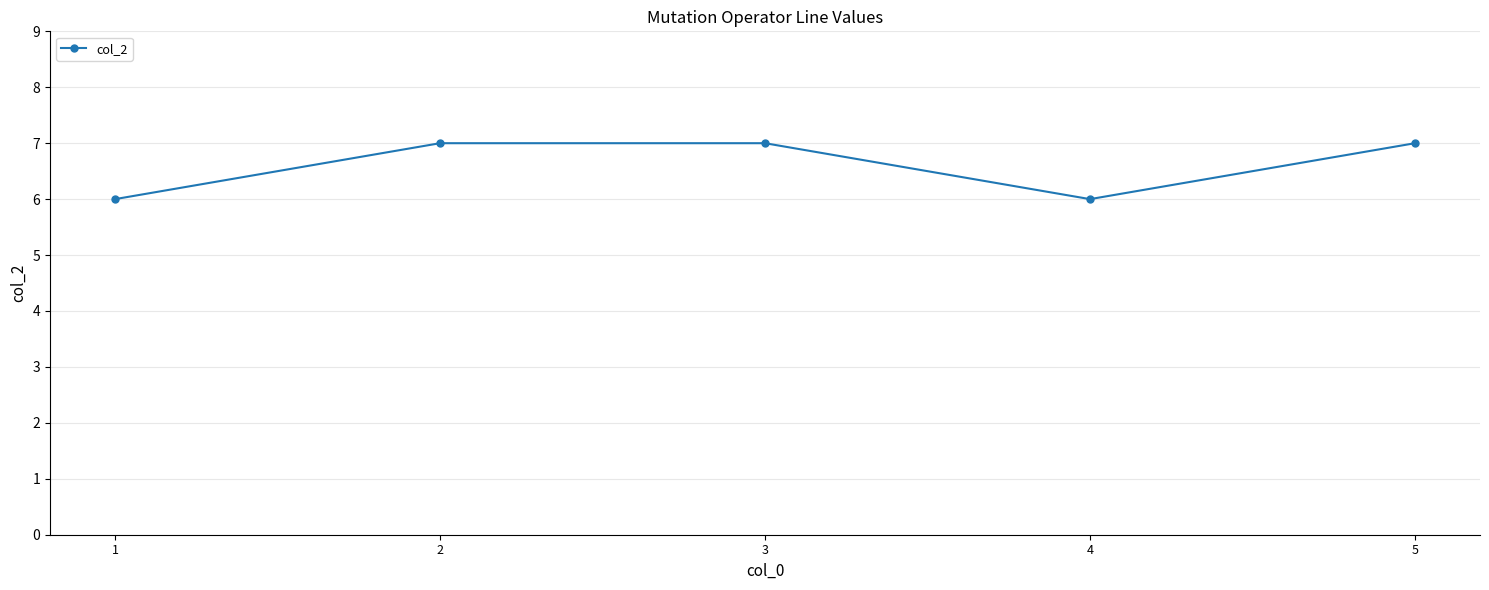

How many distinct data groups are displayed?

1